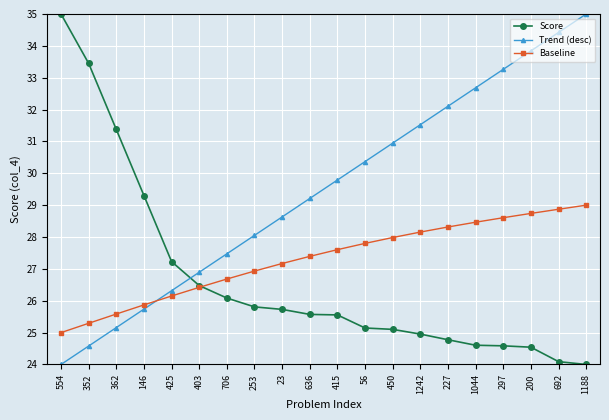

What is the value of the Trend (desc) point at the 6th from the left?

26.9